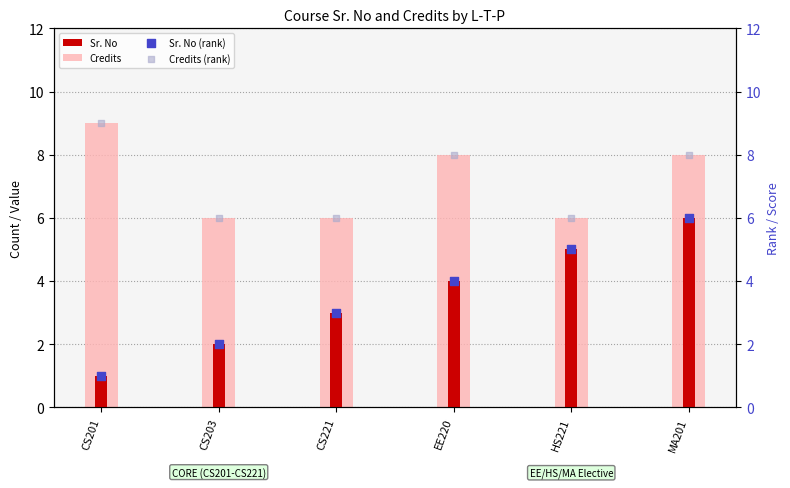

Which series reaches the minimum Y coordinate?

Sr. No